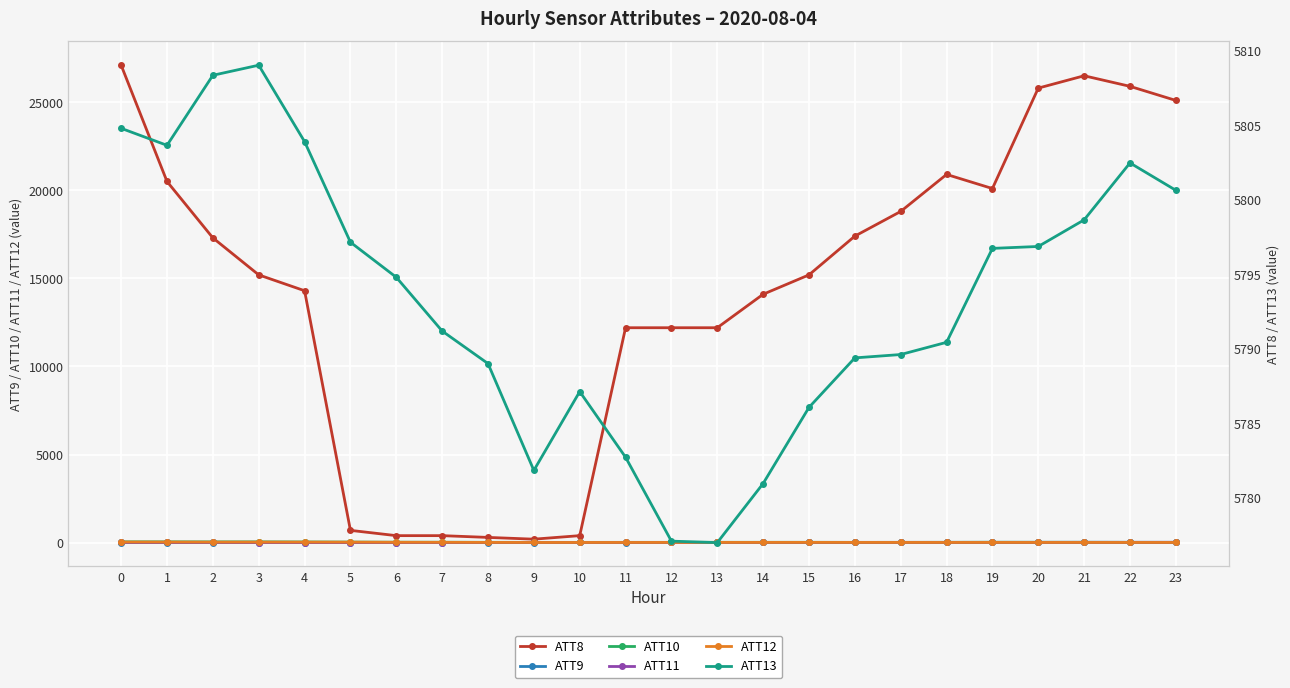

Which series has the largest total across all categories?

ATT8